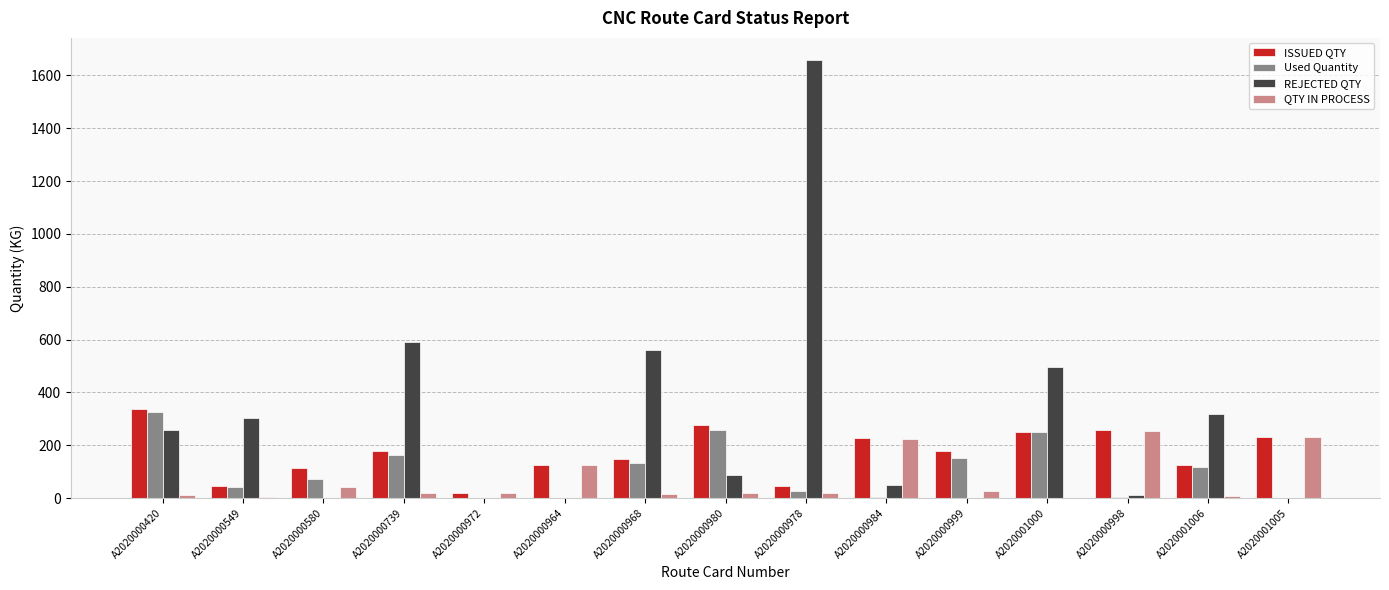

How many categories are shown in the chart?

15